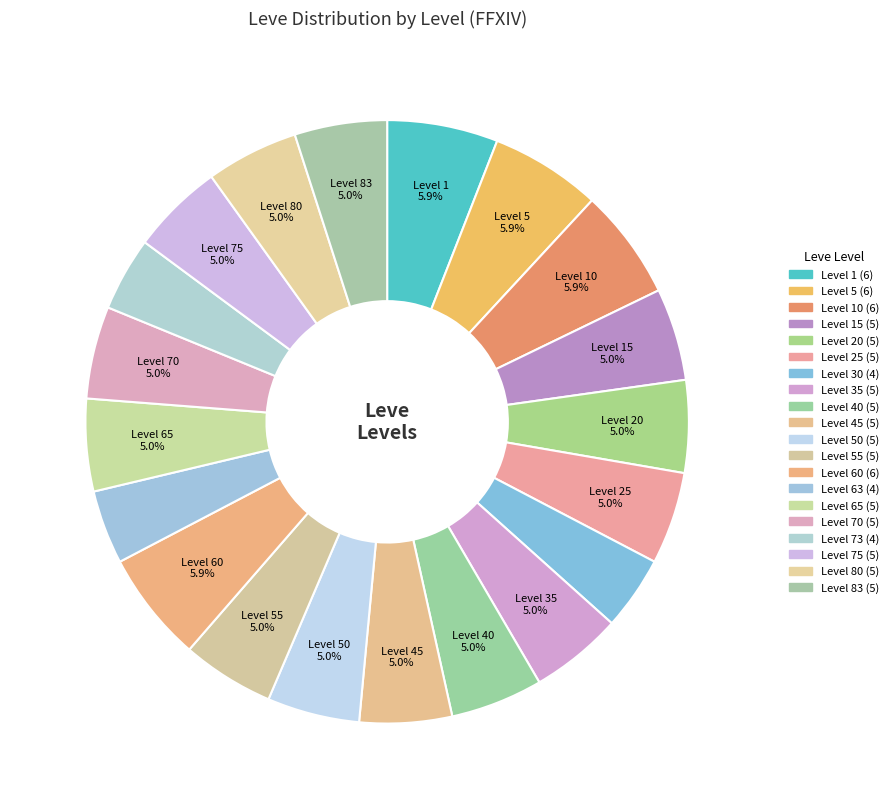

Count the number of slices in the pie.

20